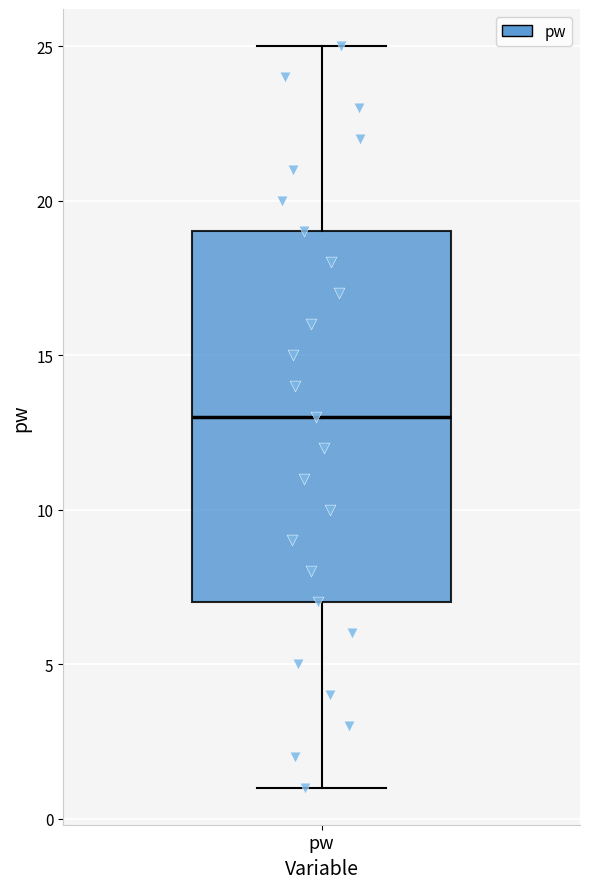

Where does the median line of the box for pw sit on the y-axis? The values are not printed on the chart, so give them approximately, as read against the axis.

13